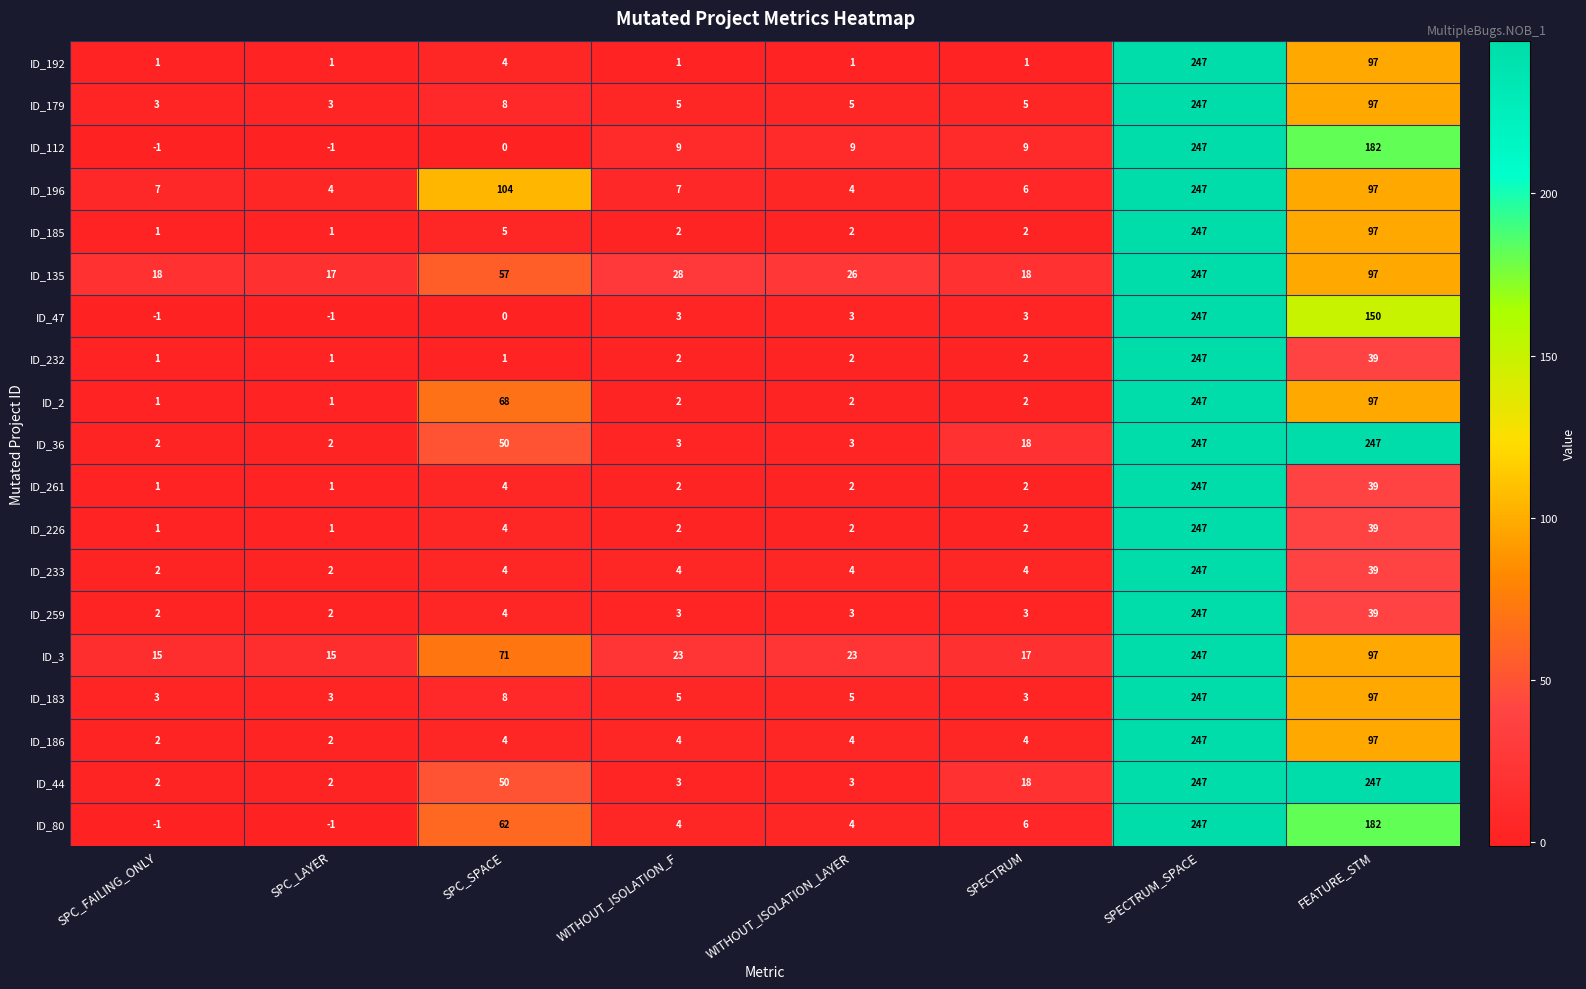

At which label is ID_261 closest to 124?

FEATURE_STM